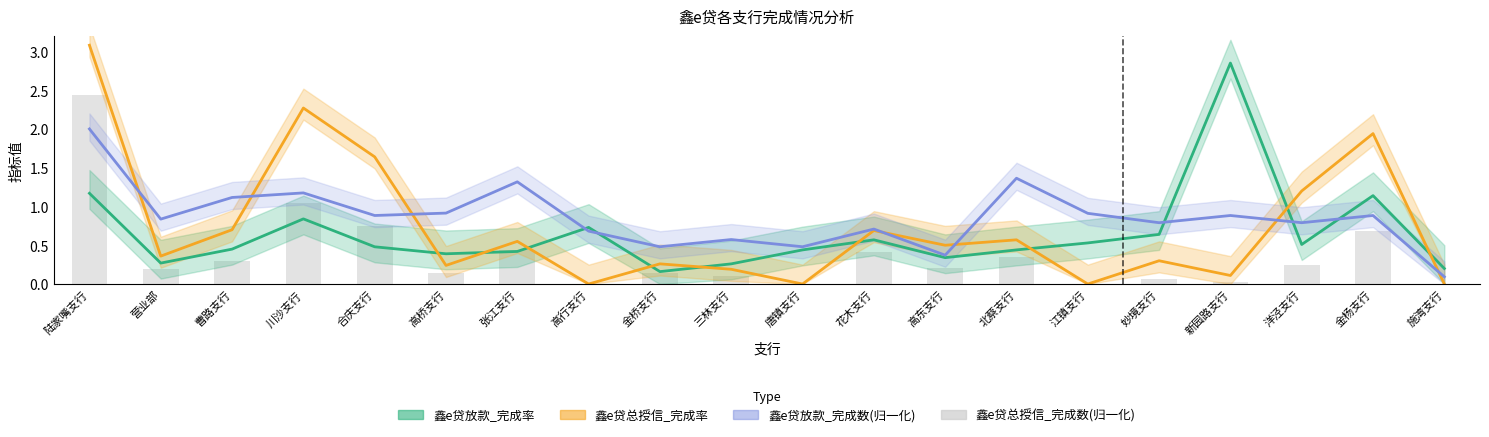

What is the sum of all 鑫e贷总授信_完成数(归一化) values?

7.5